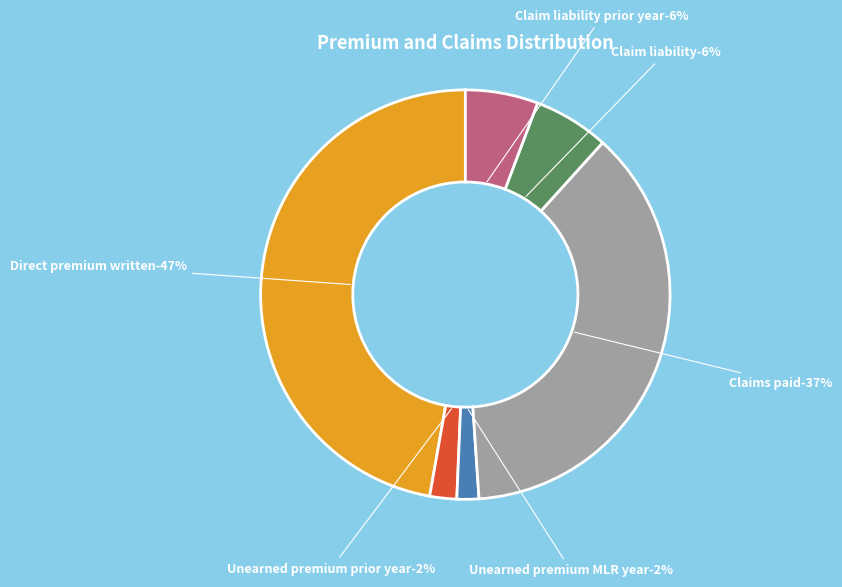

Between Claim liability prior year and Unearned premium prior year, which is larger?

Claim liability prior year